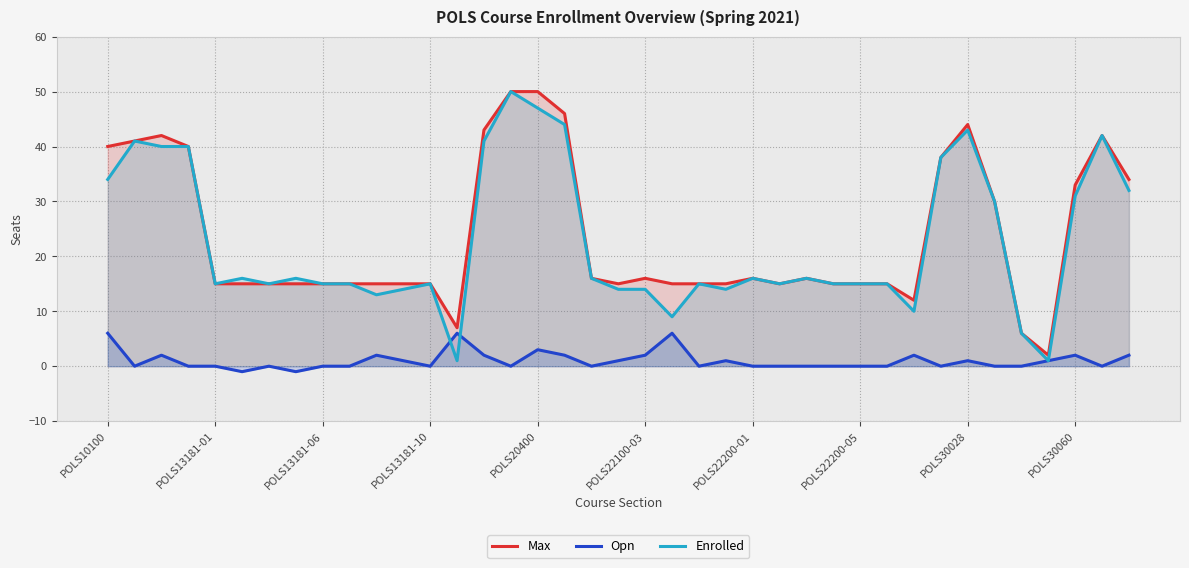

Which series has the largest total across all categories?

Max